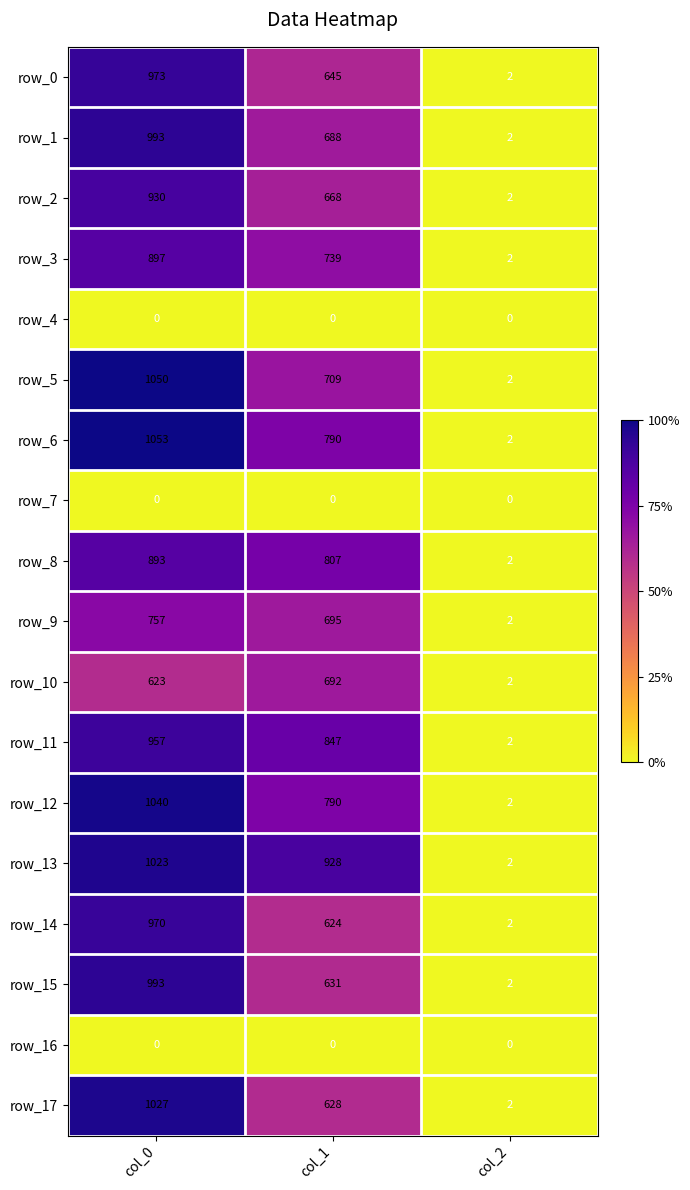

Which series has the largest total across all categories?

row_13